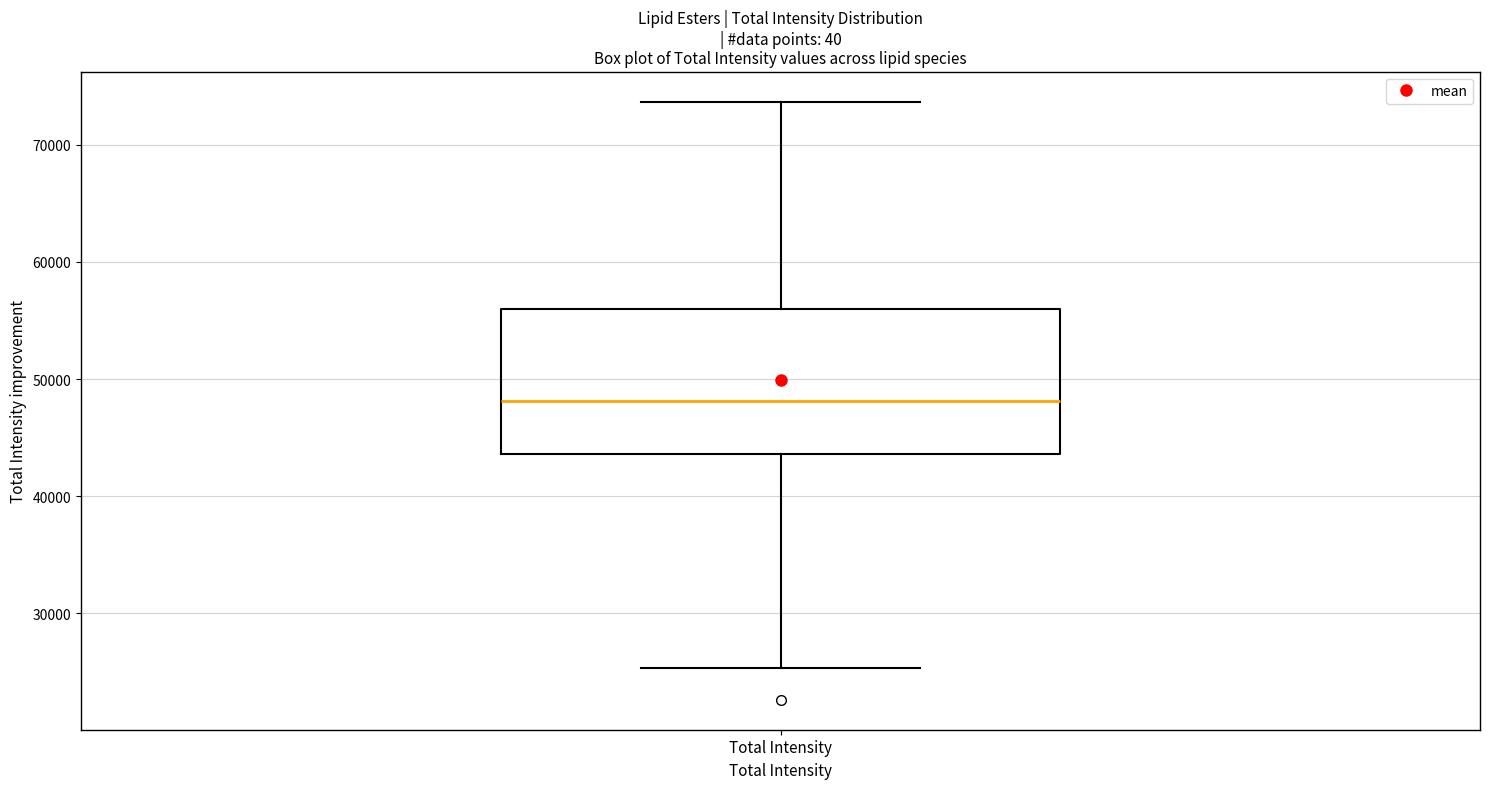

Transcribe this box plot: give where the median line is, the range the box spans, and where the two whiskers end, as read against the y-axis. The values are not printed on the chart, so give them approximately, as read against the axis.

median 48000, box 44000 to 56000, whiskers 25000 to 74000